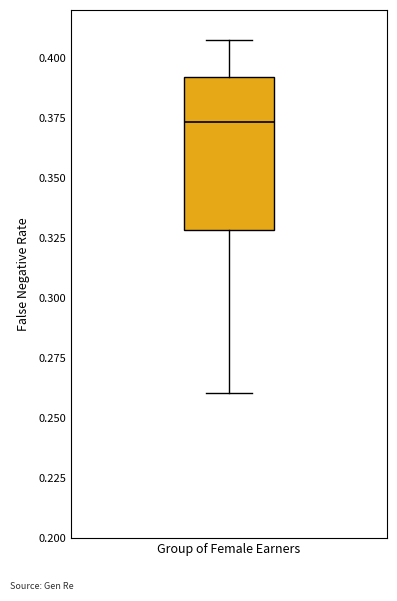

Transcribe this box plot: give where the median line is, the range the box spans, and where the two whiskers end, as read against the y-axis. The values are not printed on the chart, so give them approximately, as read against the axis.

median 0.375, box 0.330 to 0.390, whiskers 0.260 to 0.410